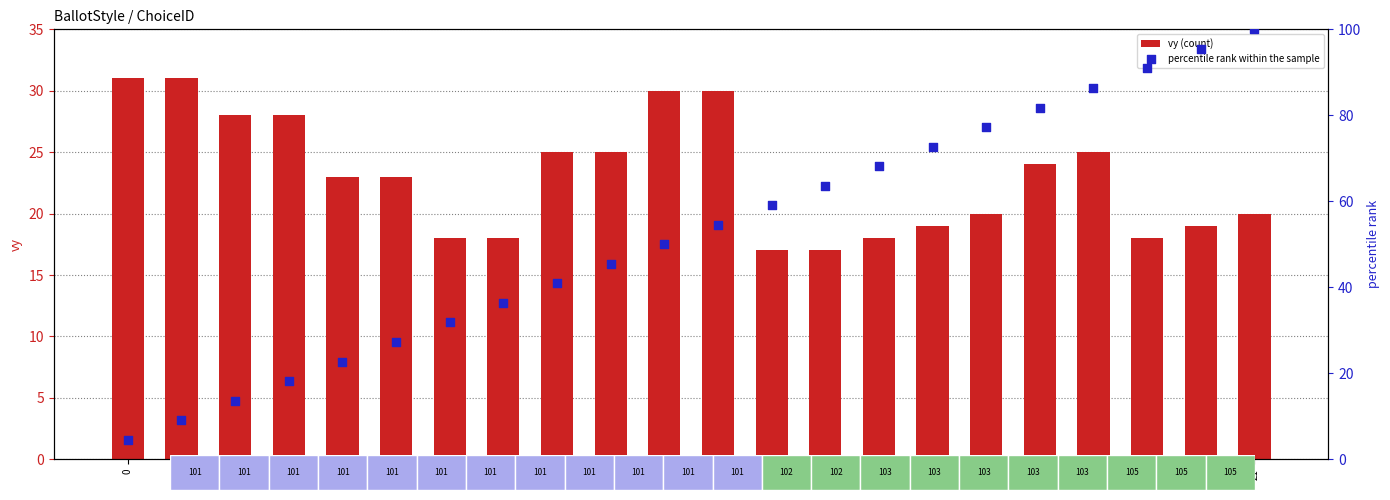

Which series contains the lowest Y value?

percentile rank within the sample